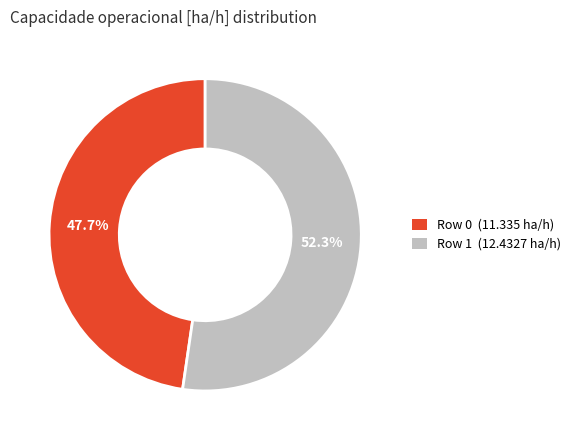

Rank the categories by value from lowest to highest.

Row 0, Row 1